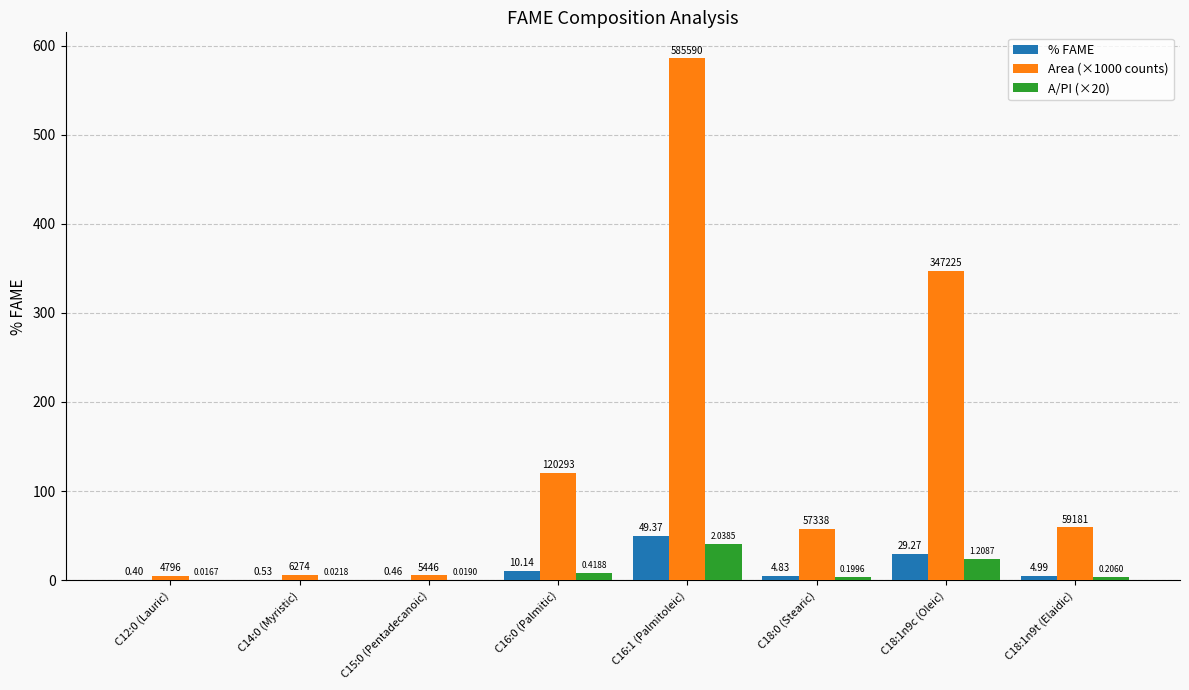

Are the bars horizontal?

No